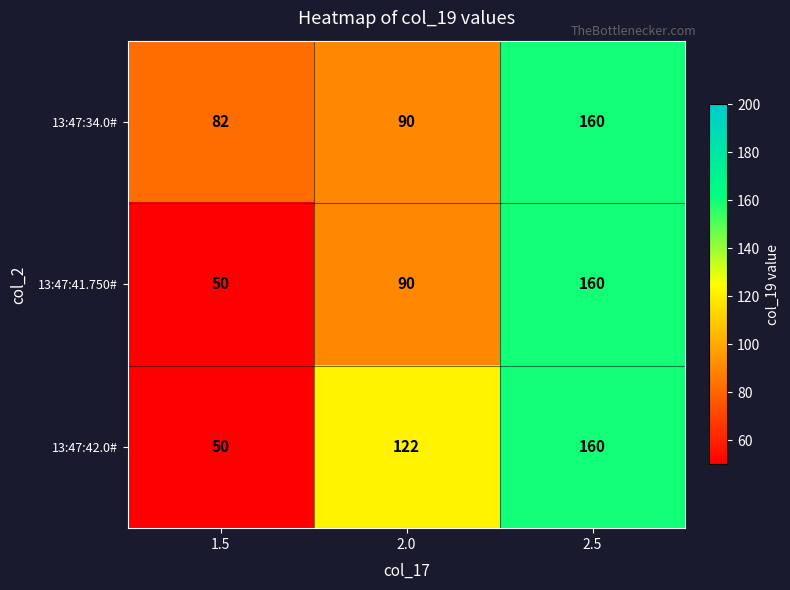

What is the spread (max minus min) of values at 2.0?

32